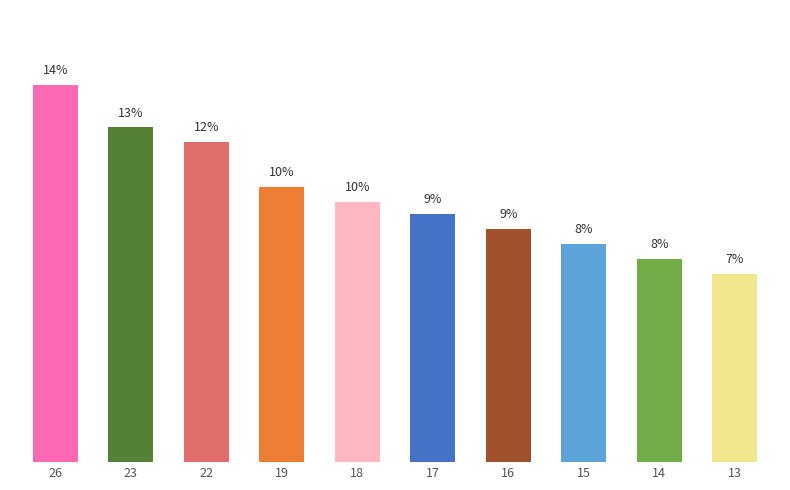

Are the bars horizontal?

No